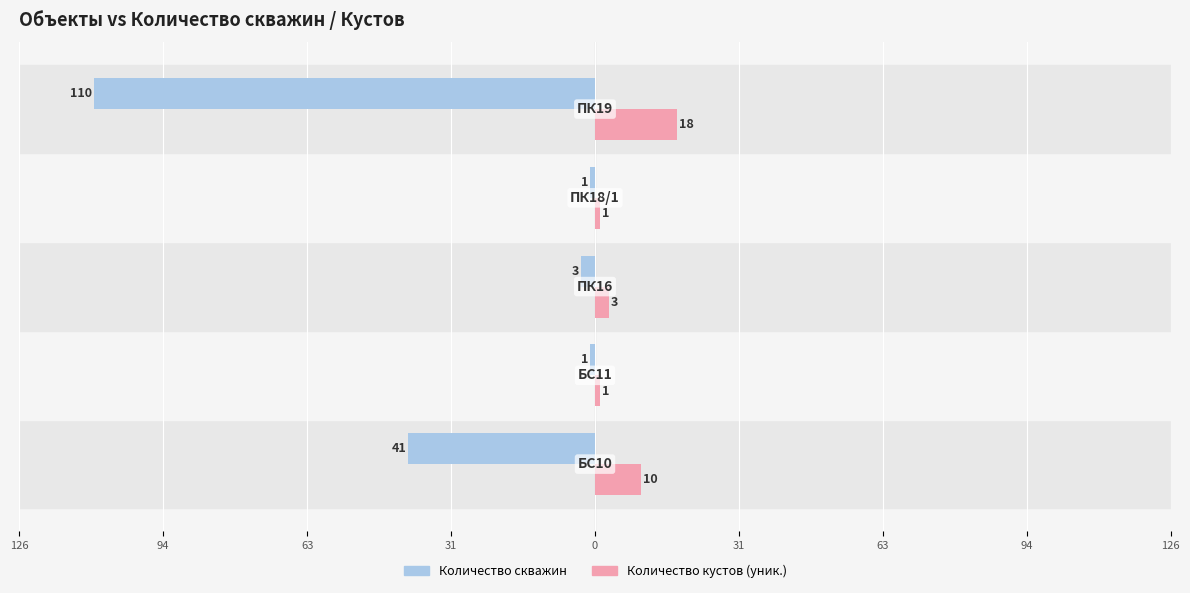

What are all the series names shown in the legend?

Количество скважин, Количество кустов (уник.)